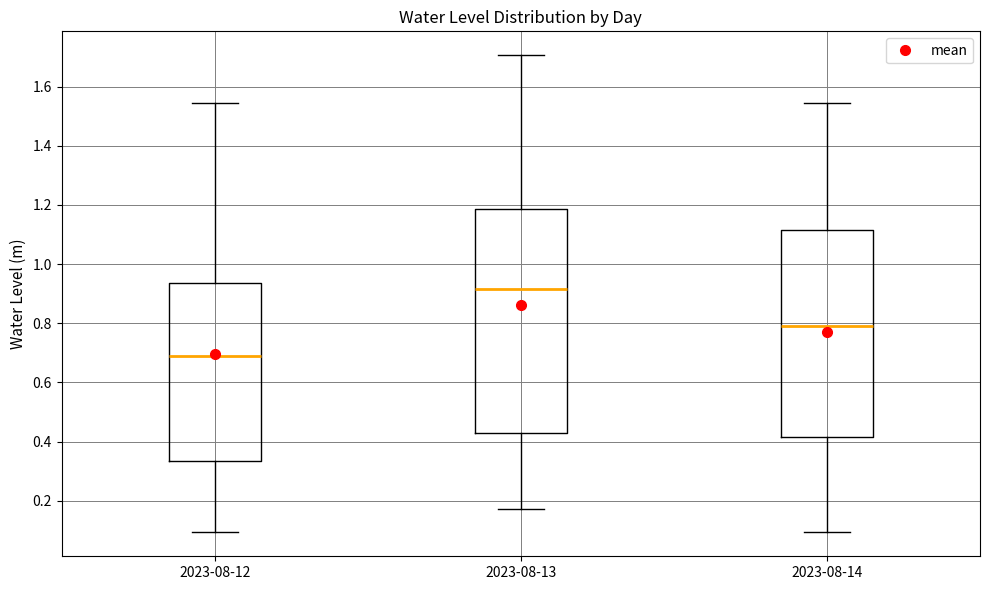

Reading left to right, transcribe this box plot: for each box, give where its median line is, the range the box spans, and where its two whiskers end, as read against the y-axis. The values are not printed on the chart, so give them approximately, as read against the axis.

2023-08-12: median 0.68, box 0.34 to 0.94, whiskers 0.10 to 1.54
2023-08-13: median 0.92, box 0.42 to 1.18, whiskers 0.18 to 1.70
2023-08-14: median 0.78, box 0.42 to 1.12, whiskers 0.10 to 1.54